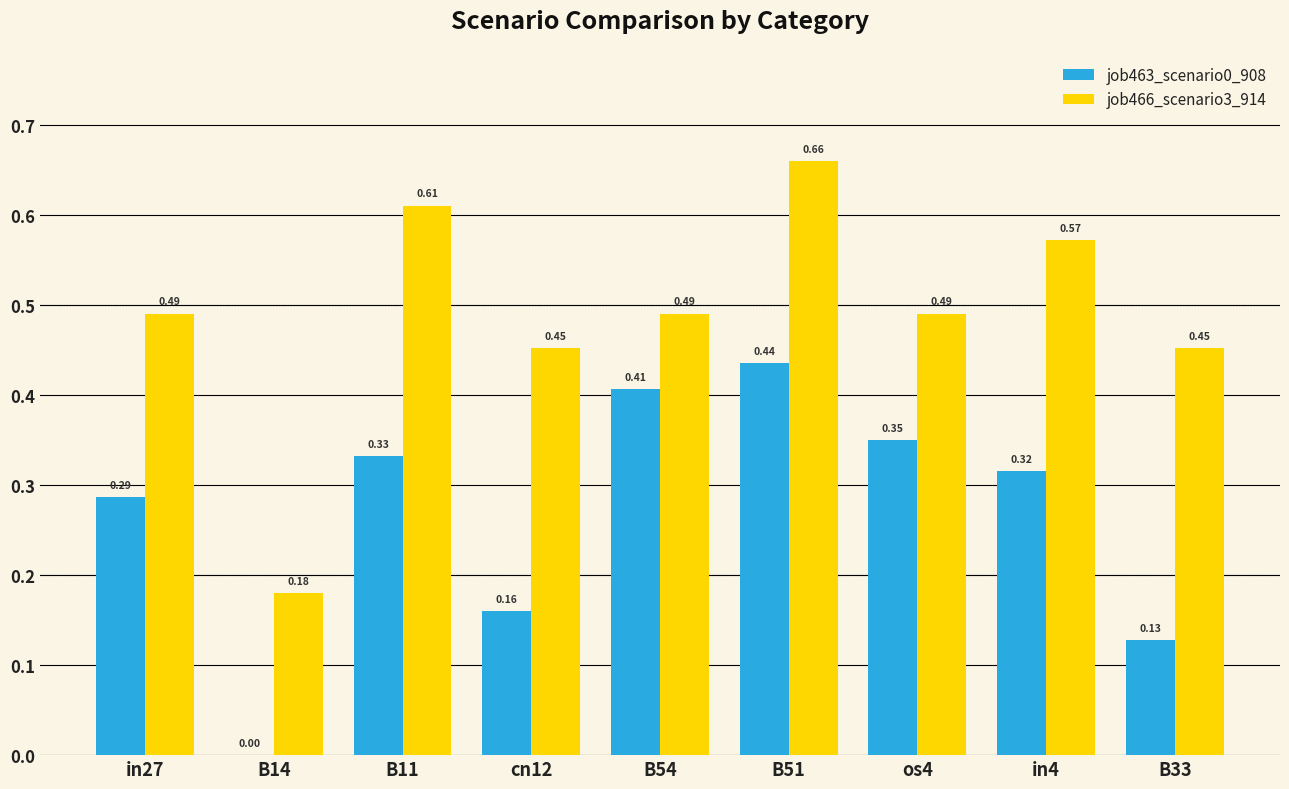

What is the sum of all job466_scenario3_914 values?

4.4